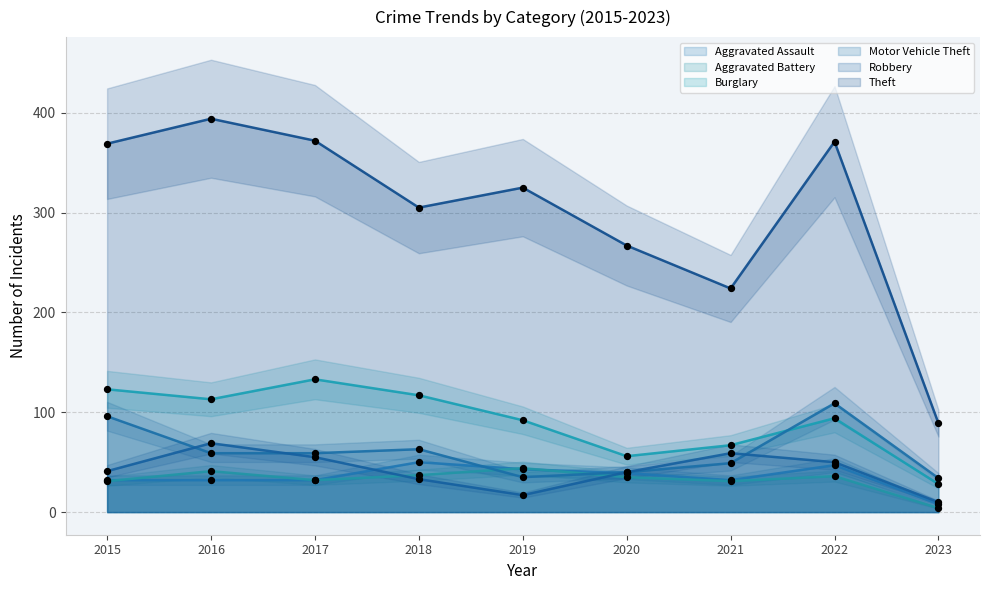

What is the total value across all series at 2016?

708